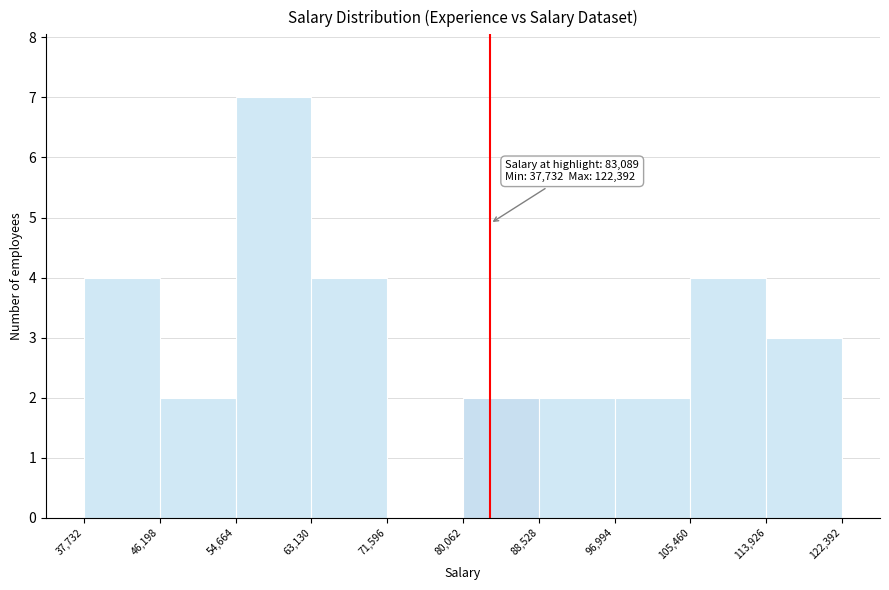

Which range on the x-axis has the tallest bar?

54,664 to 63,130